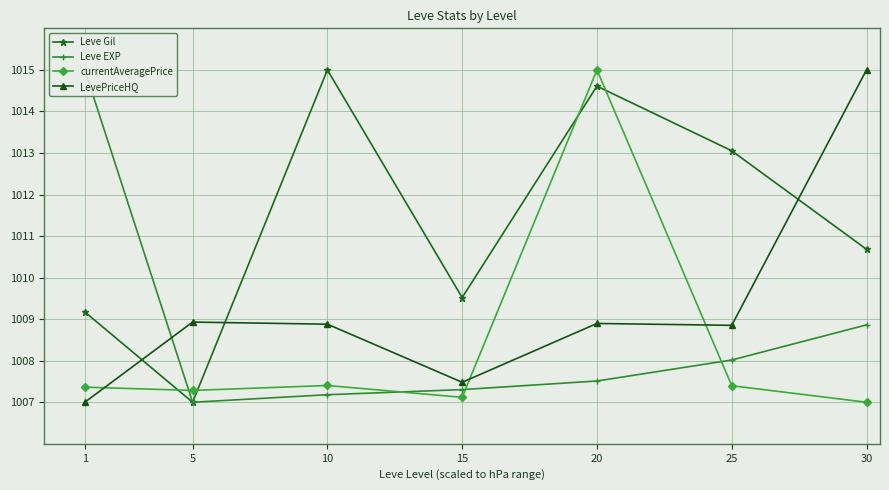

Read the Leve Gil value at 30.

1010.7